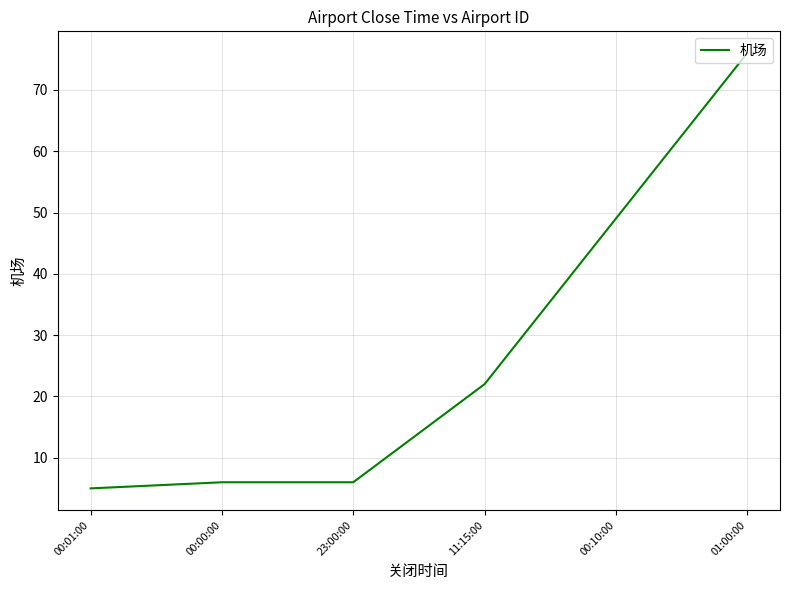

What value does the data have at 01:00:00, to the nearest 10?

80